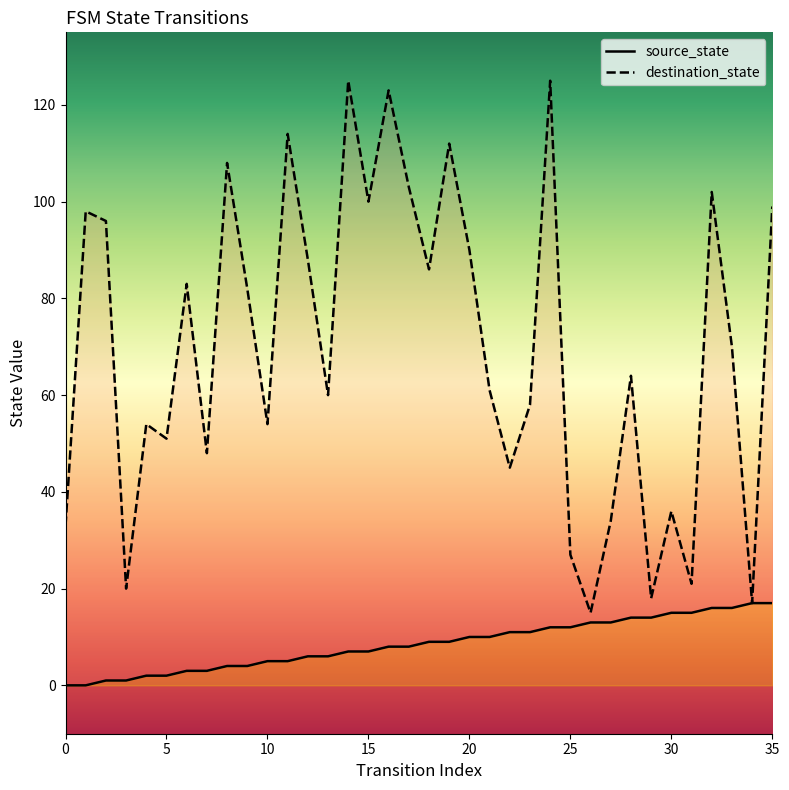

The value of source_state at 15 is 13. True or false?

False